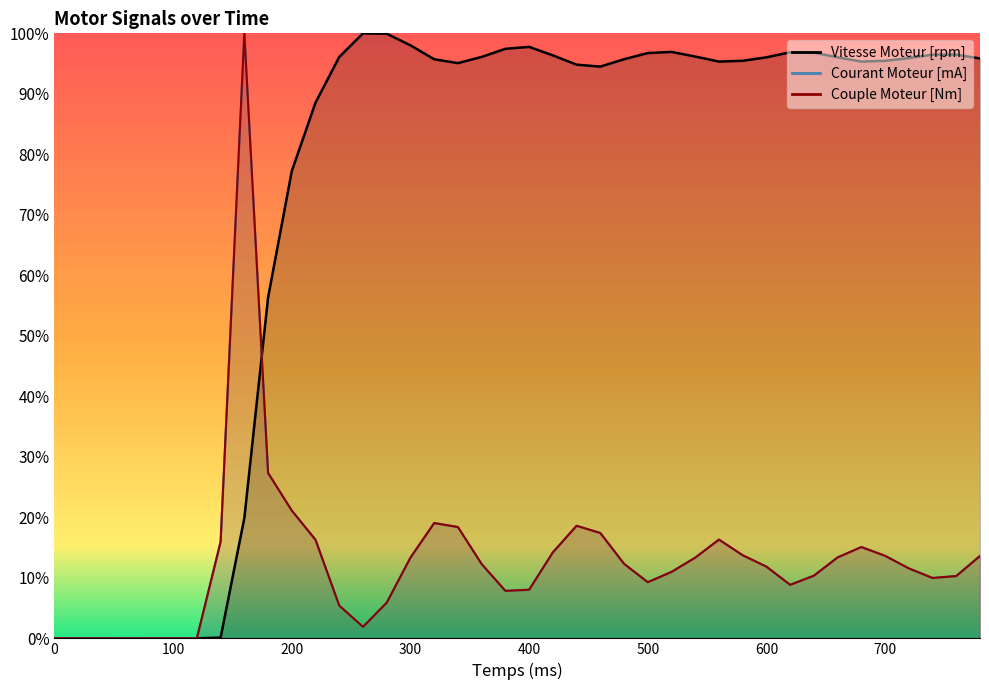

Is the value of Vitesse Moteur [rpm] at 580 greater than the value of Couple Moteur [Nm] at 560?

Yes